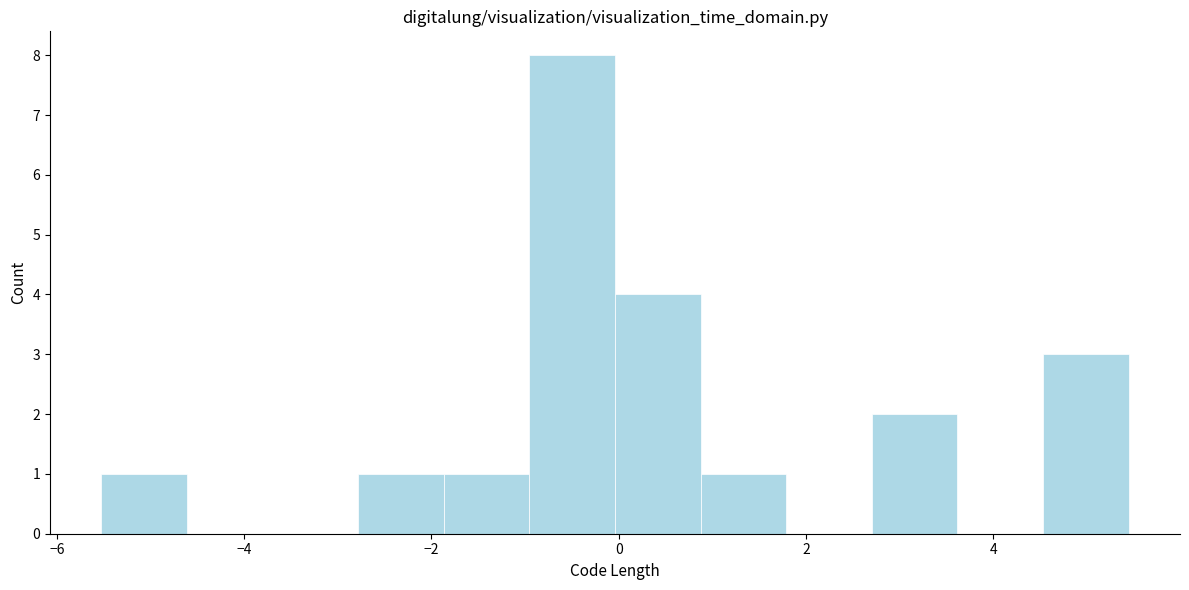

Which range on the x-axis has the tallest bar?

-1.0 to 0.0